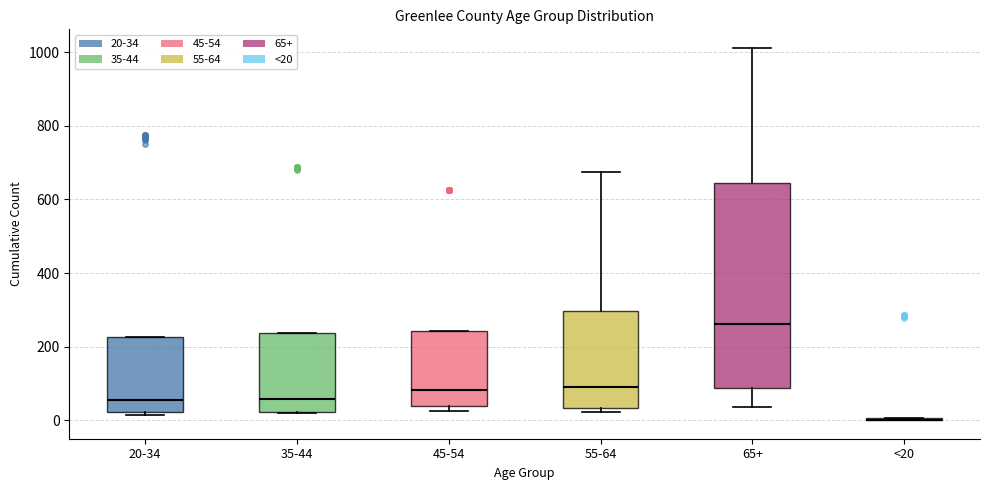

Comparing the boxes themselves (not the whiskers), which one is the tallest?

65+